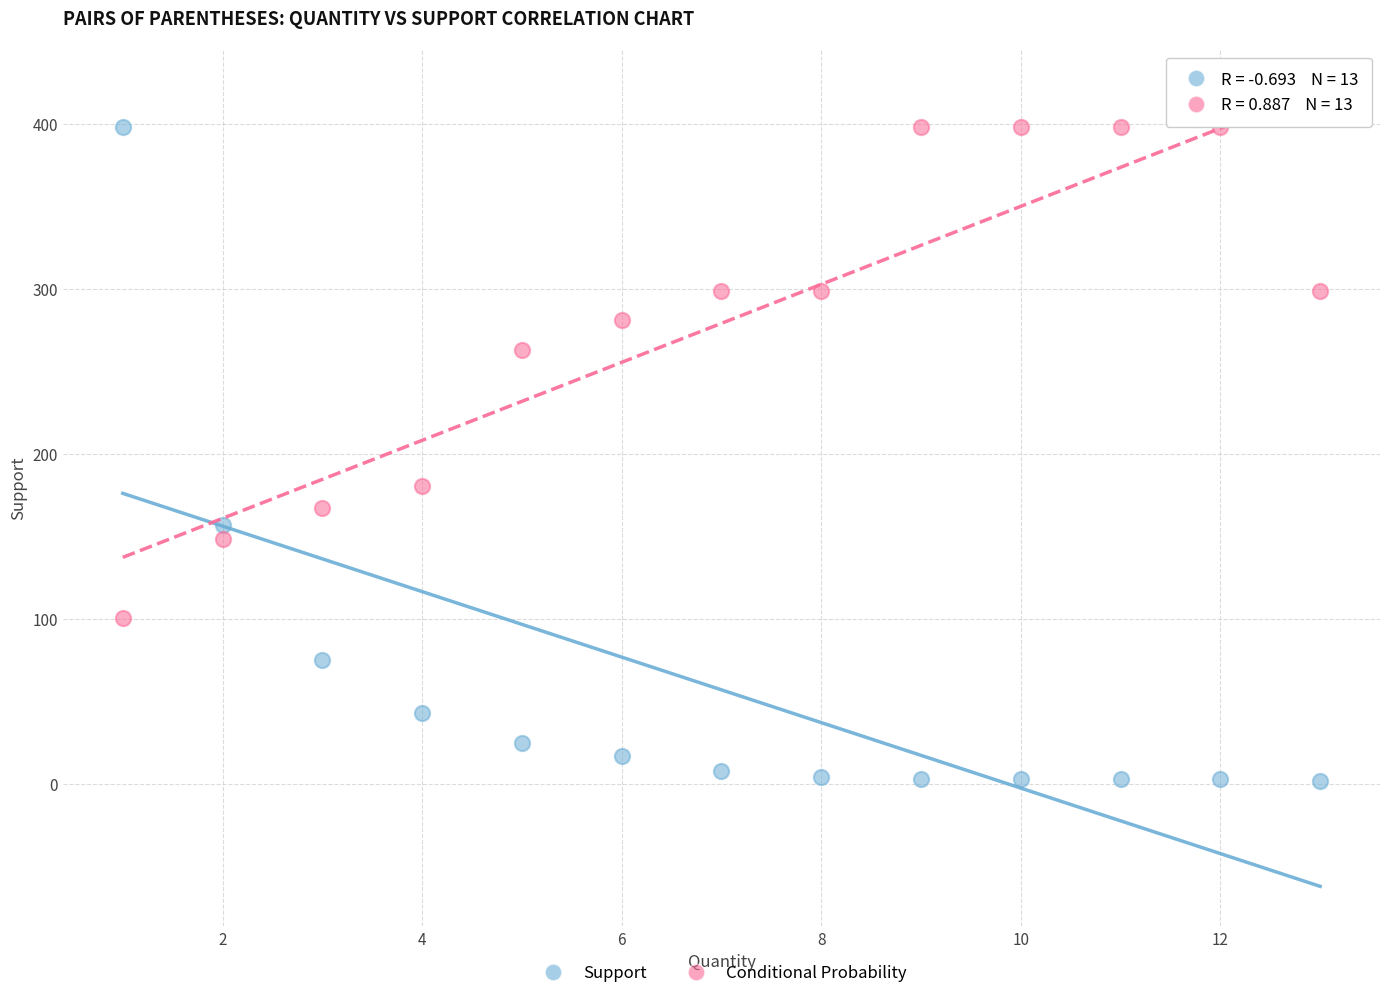

Across all data points, what is the range of Y values (max minus min)?

396.0